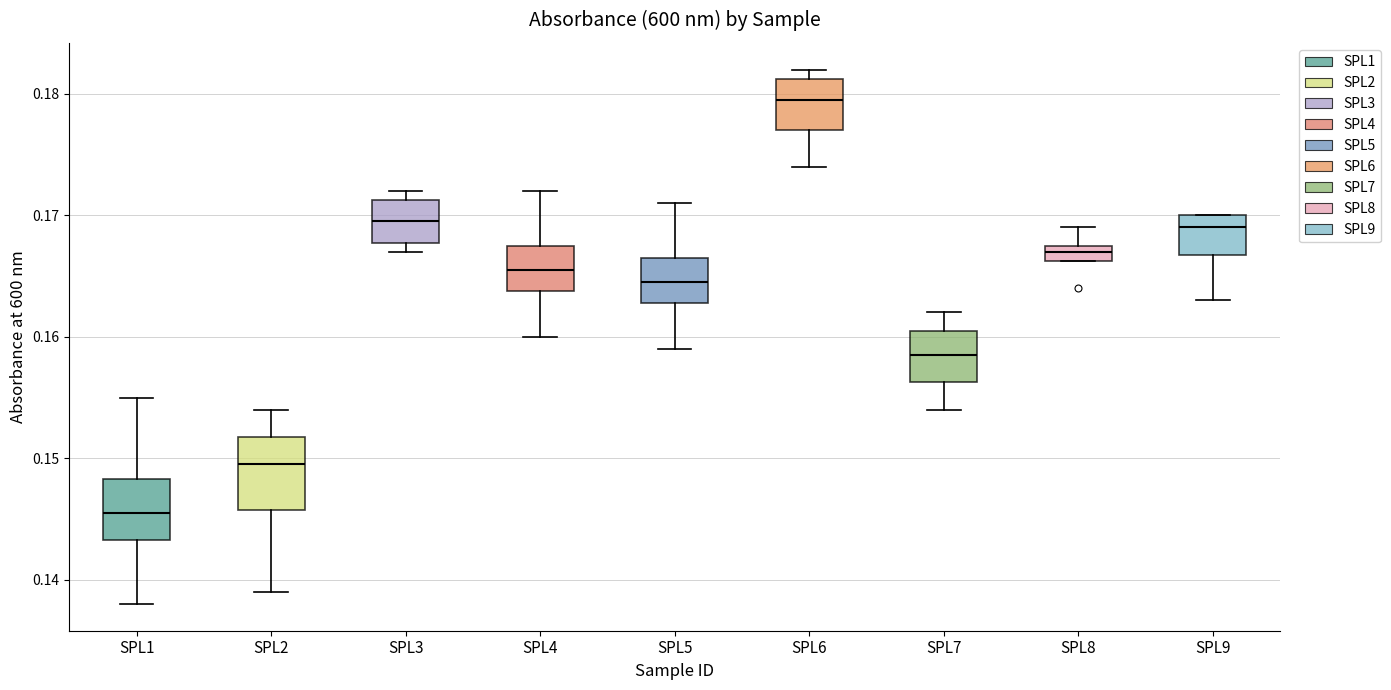

Comparing the boxes themselves (not the whiskers), which one is the tallest?

SPL2